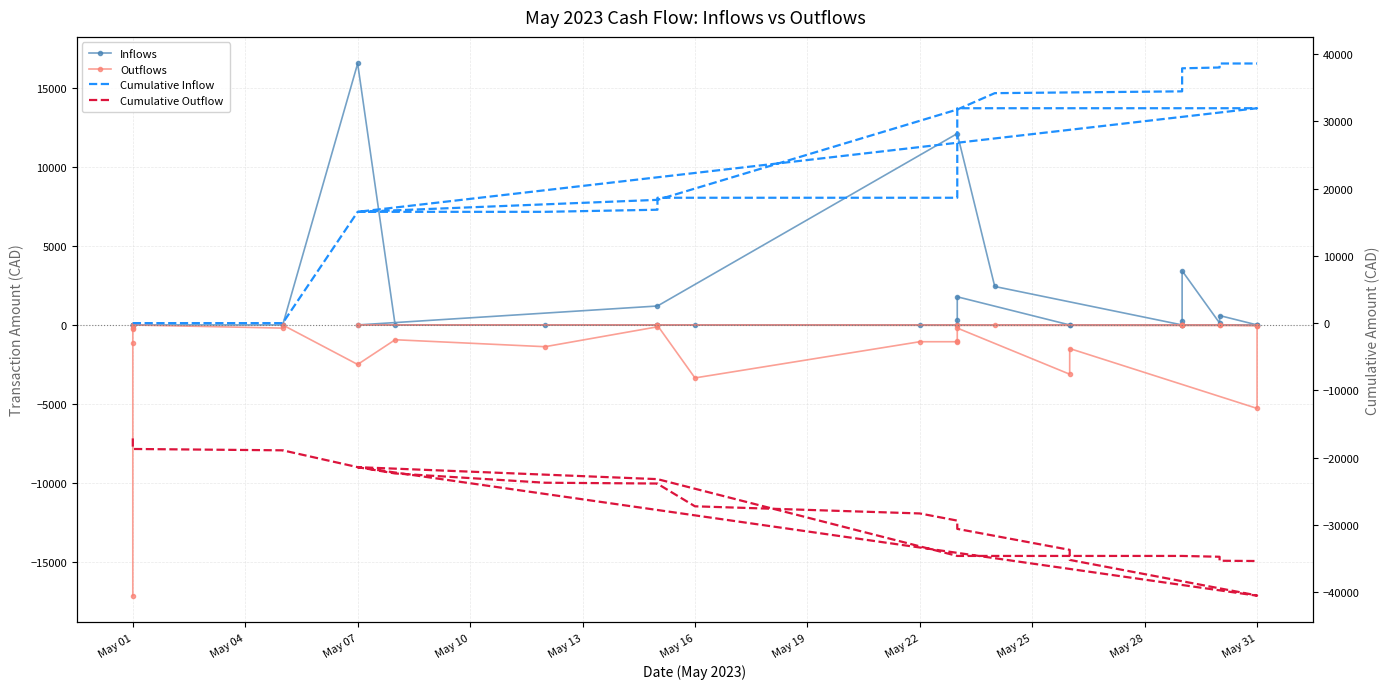

What is the value of the Outflows point at the 17th from the left?

-197.4